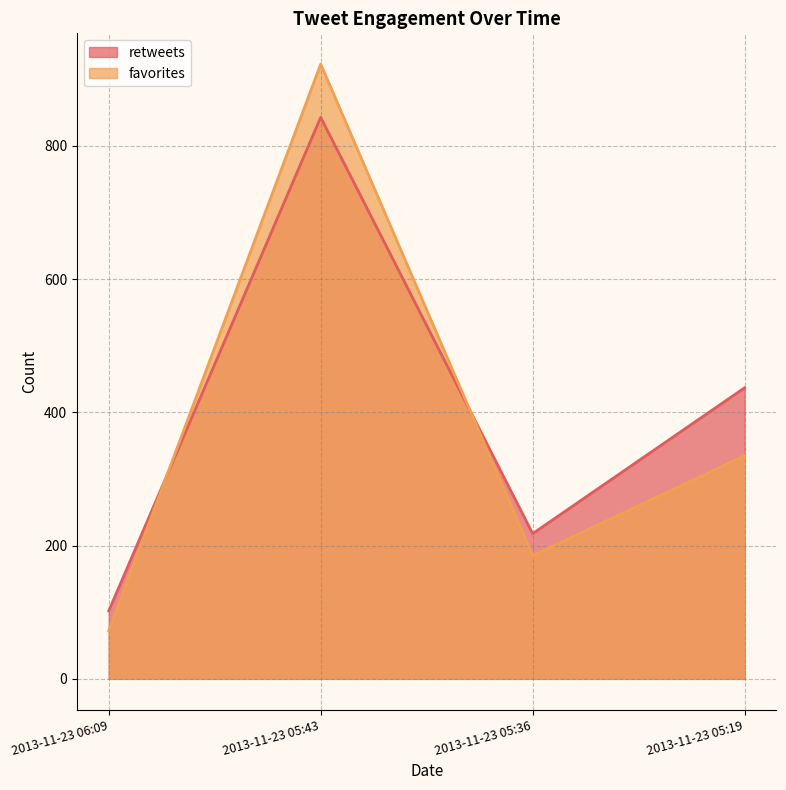

List the labels in order of favorites value, smallest first.

2013-11-23 06:09, 2013-11-23 05:36, 2013-11-23 05:19, 2013-11-23 05:43